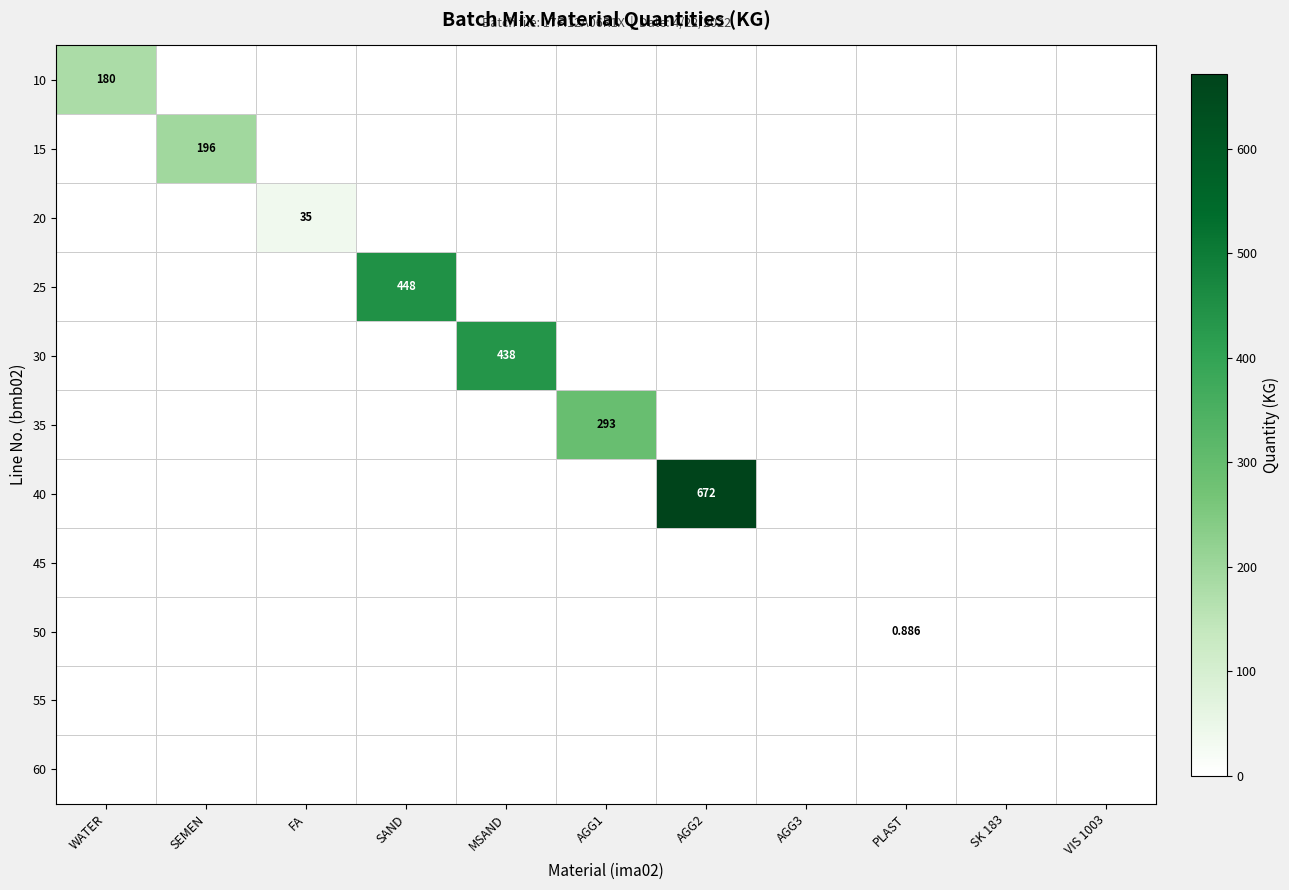

What is the sum of all 20 values?

35.0